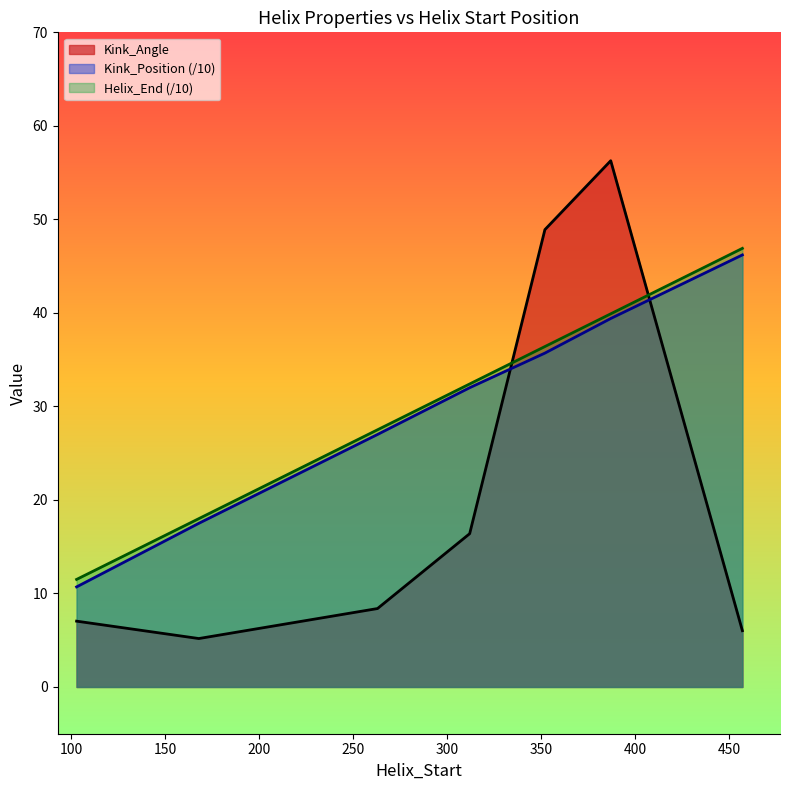

How many interior local valleys does the Kink_Angle series have?

1